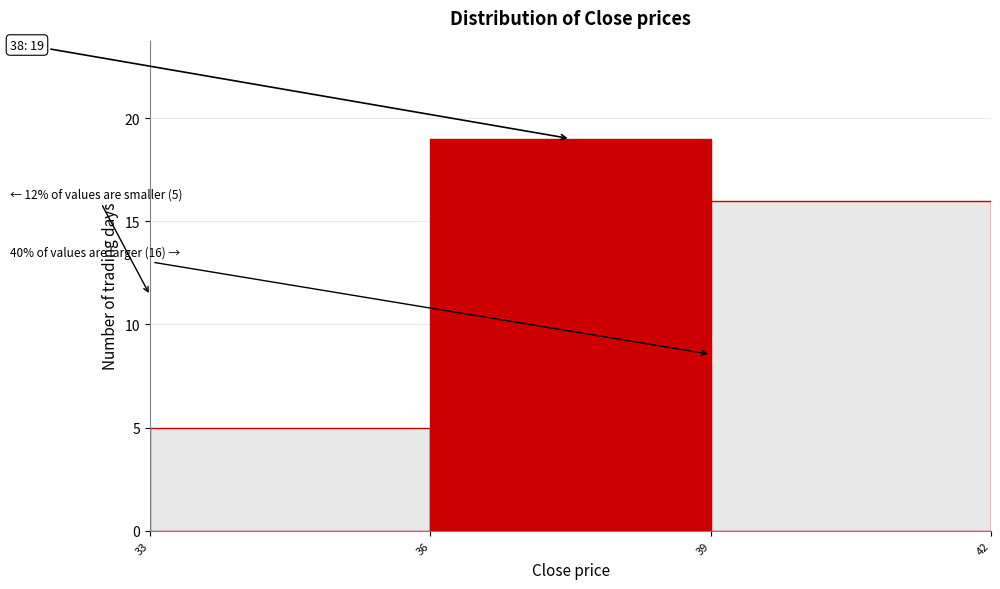

Over which range of the x-axis is the bar tallest?

36 to 39